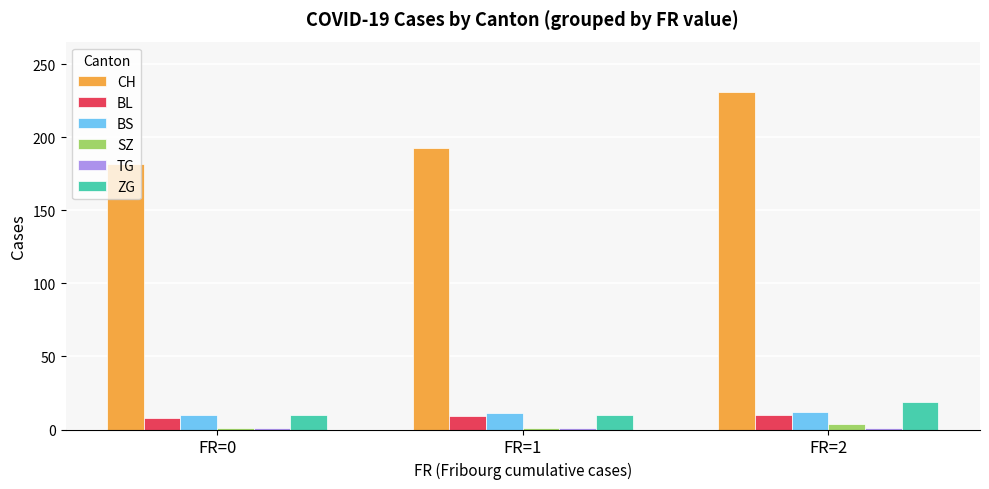

Which series changed the most between FR=0 and FR=2?

CH